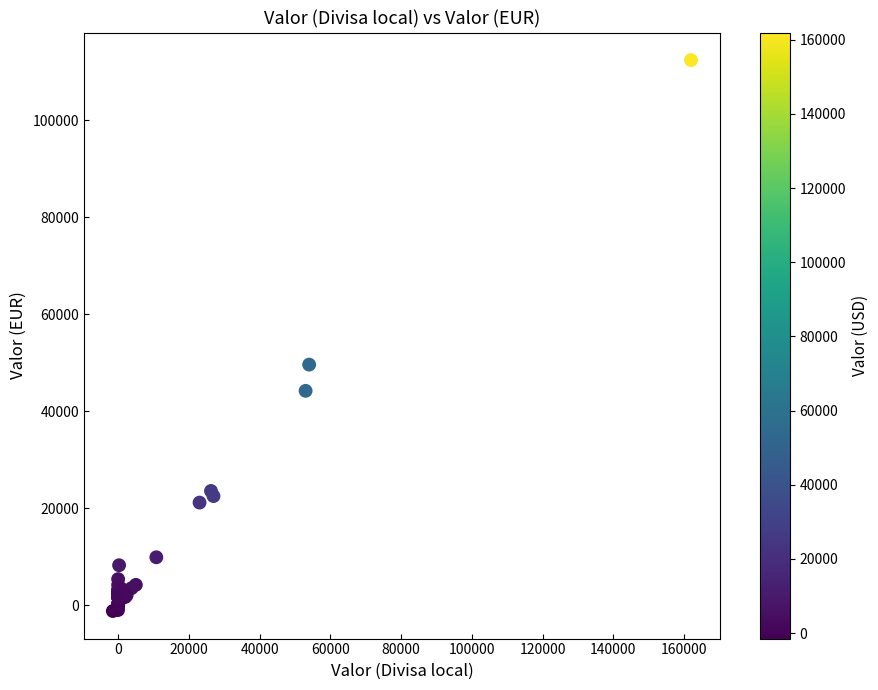

What Y value in the scatter plot is closest to 55594?

49600.4